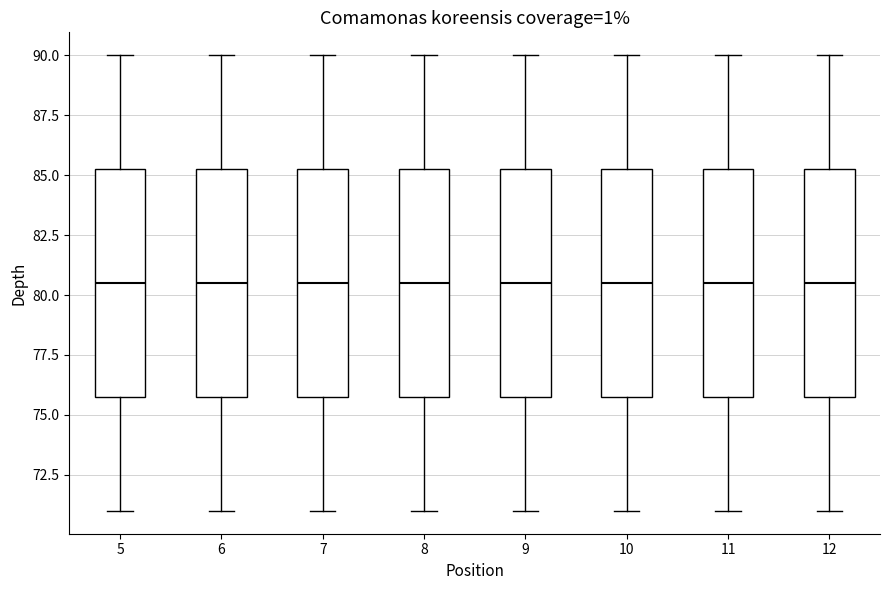

Where does the lower whisker of the box at x = 5 end on the y-axis? The values are not printed on the chart, so give them approximately, as read against the axis.

71.0